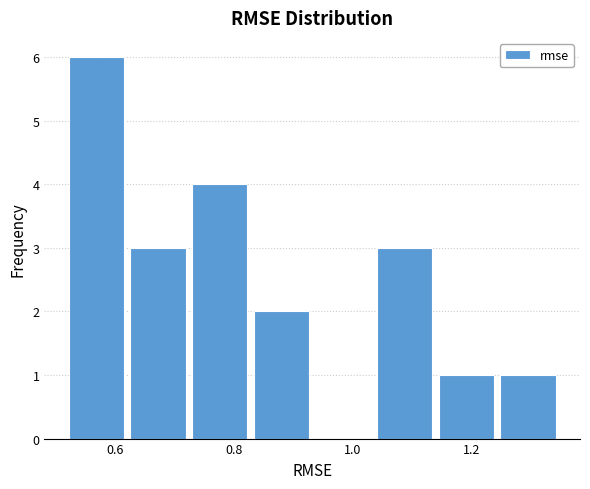

Reading left to right, transcribe this chart: for each bar, give the range it covers on the x-axis and its height. Neither the bar edges nor the heights are printed on the chart, so give them approximately, as read against the axes.

0.52 to 0.62: 6
0.62 to 0.72: 3
0.72 to 0.84: 4
0.84 to 0.94: 2
0.94 to 1.04: 0
1.04 to 1.14: 3
1.14 to 1.24: 1
1.24 to 1.36: 1